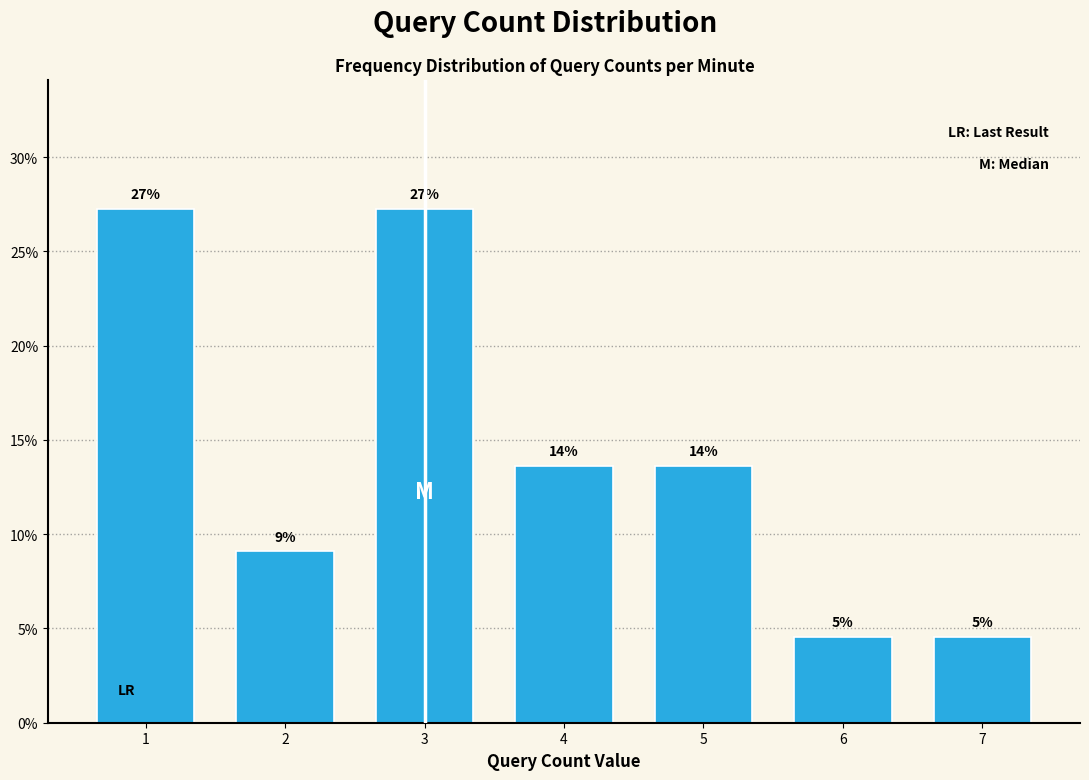

Does the chart contain any negative values?

No